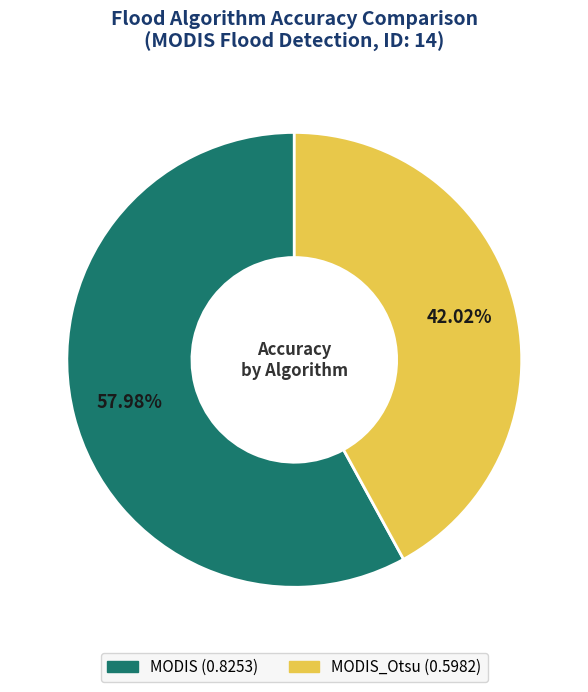

Is there any slice that represents more than half of the pie?

Yes